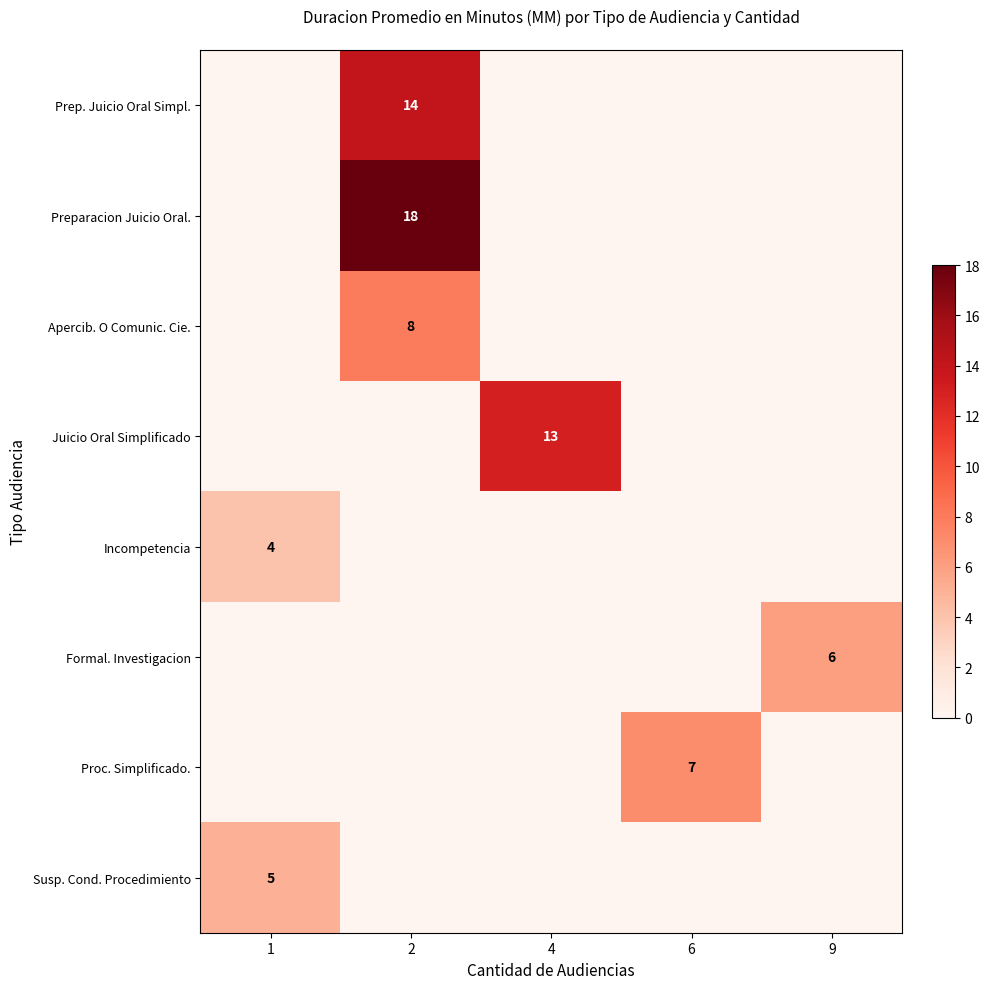

How many Formal. Investigacion values are between 0 and 1?

4